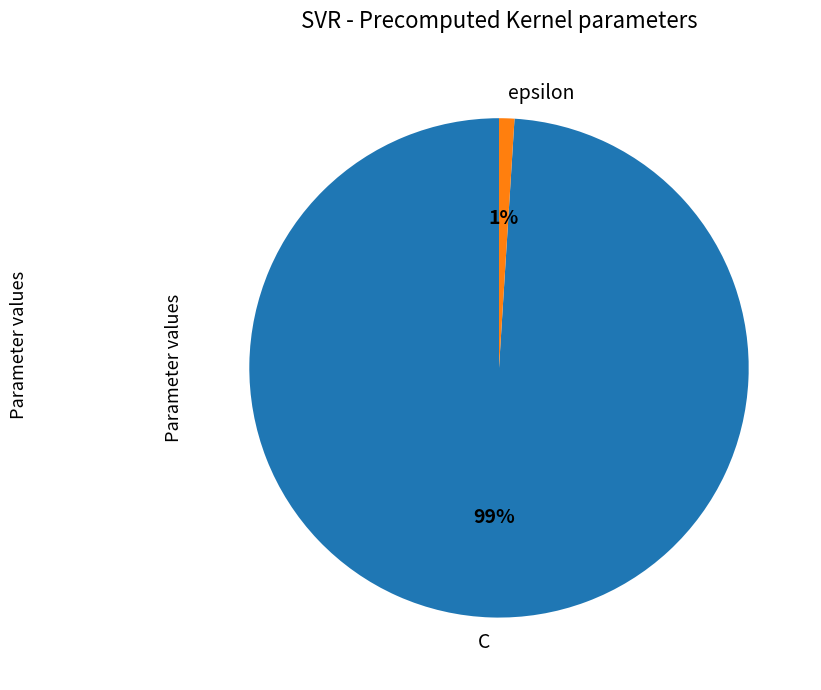

Is there any slice that represents more than half of the pie?

Yes